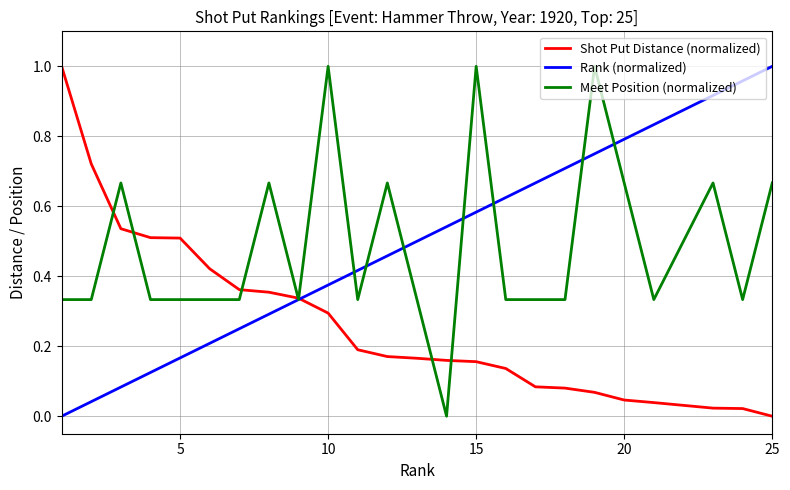

Count the number of data series in this chart.

3